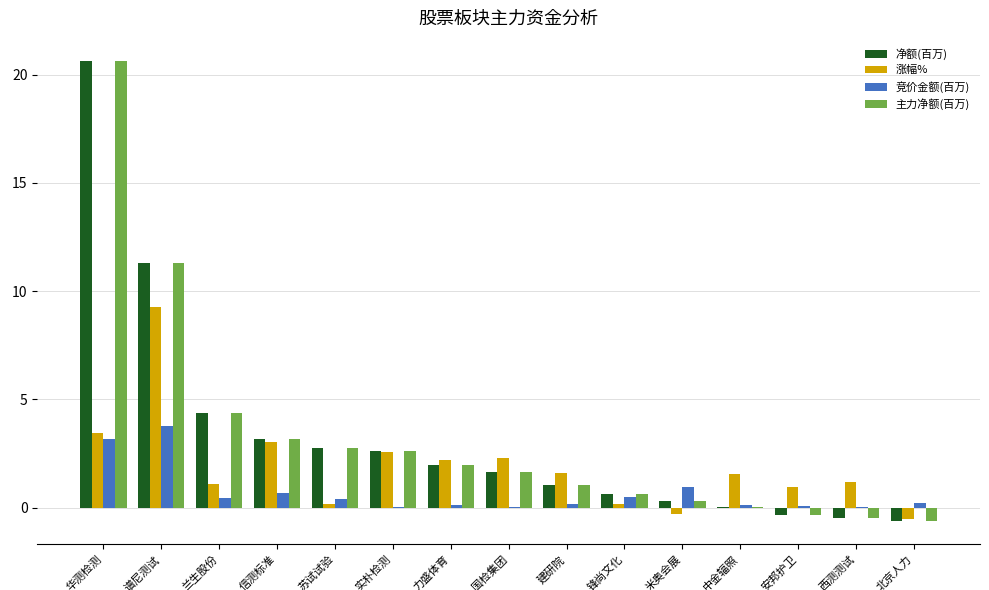

What is the spread (max minus min) of values at 安邦护卫?

1.3